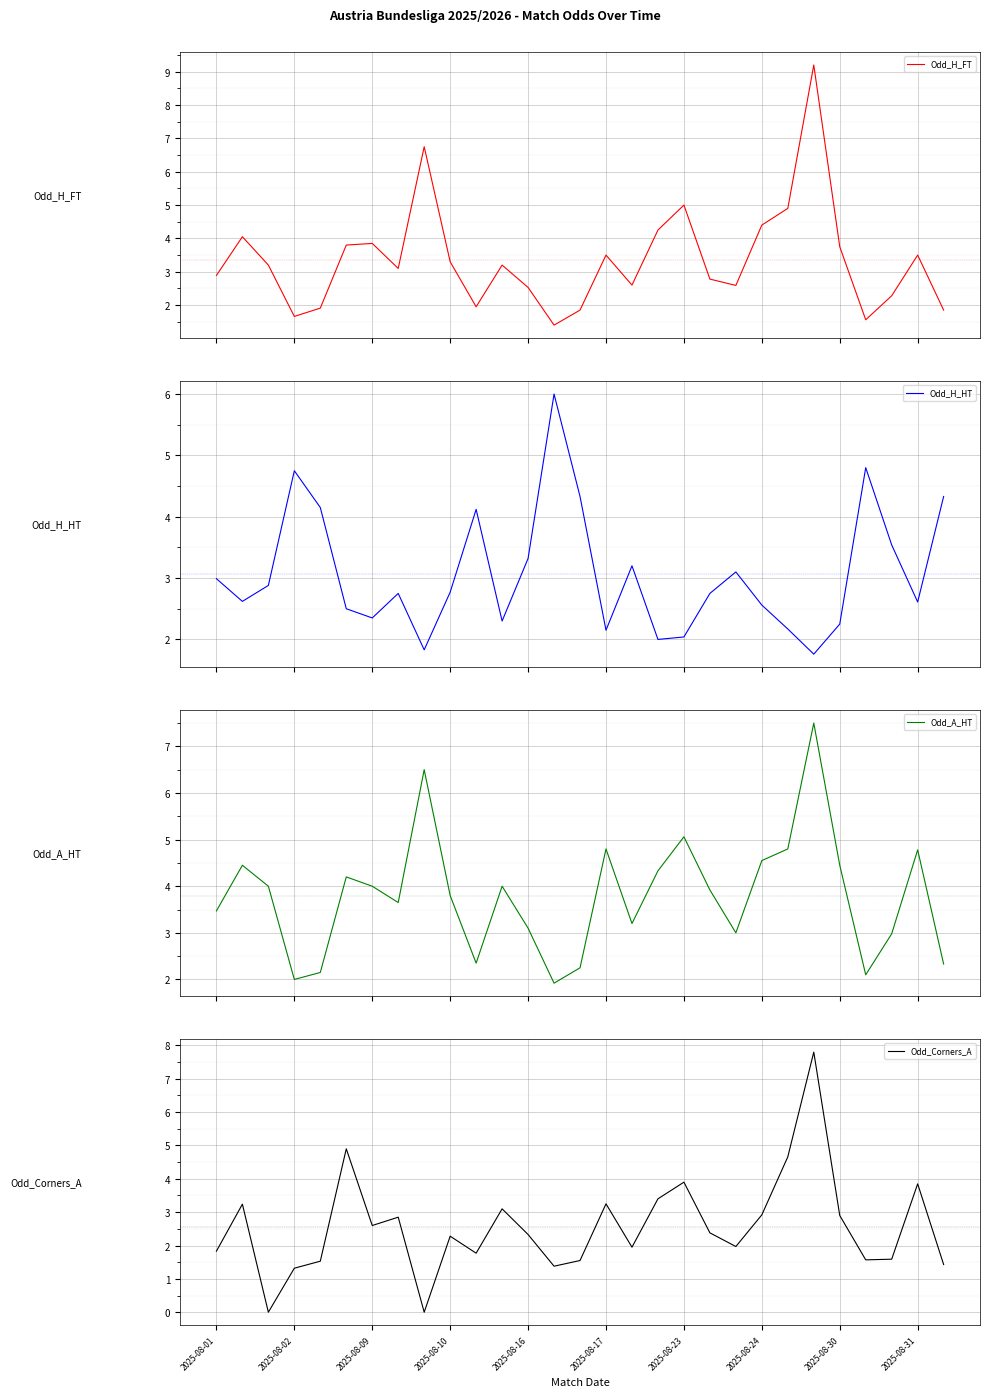

True or false: Odd_Corners_A has a value of 0.6 at 2025-08-02.

False